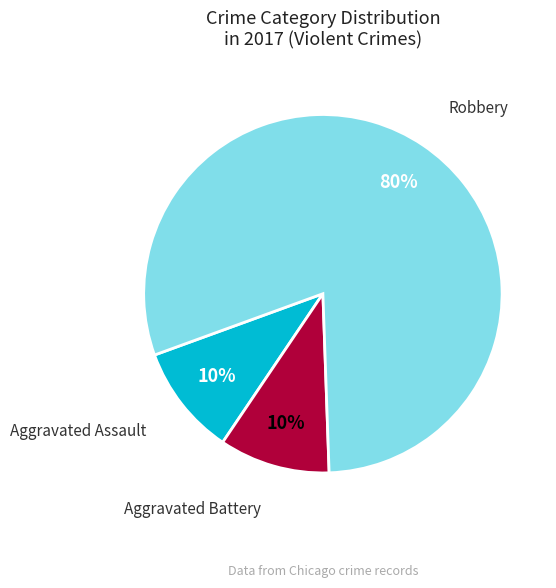

What is the largest slice in the pie chart?

Robbery